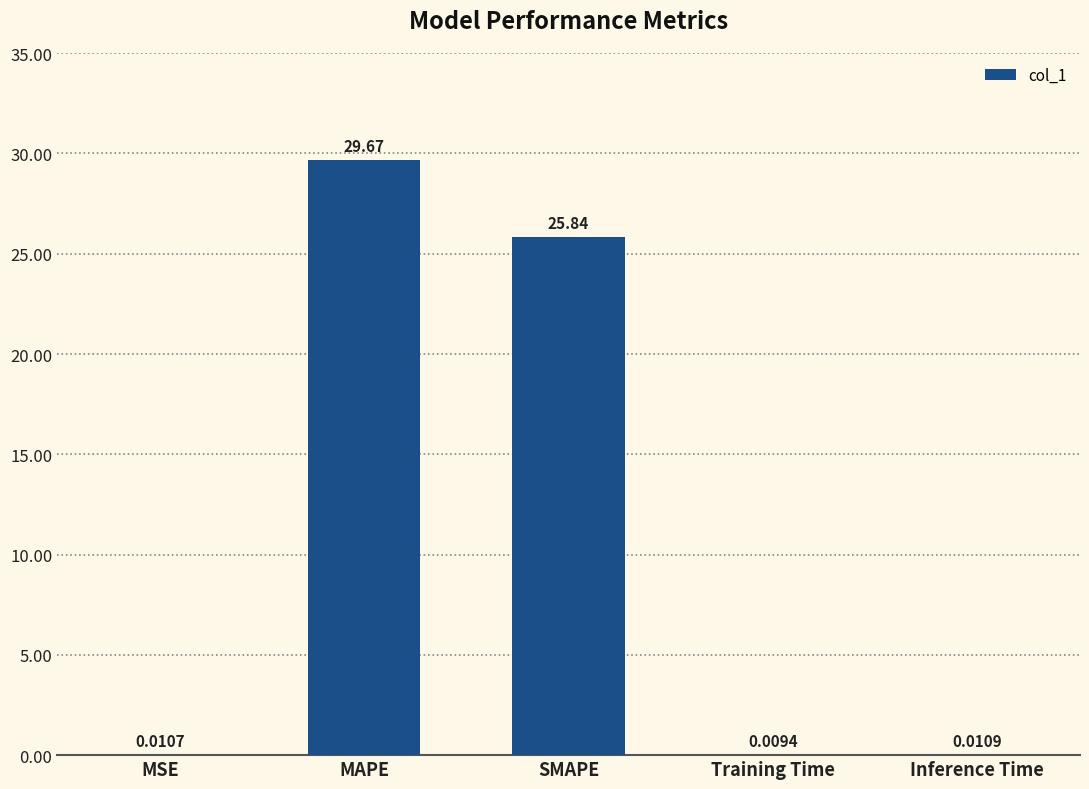

At which label is the value closest to 14?

SMAPE